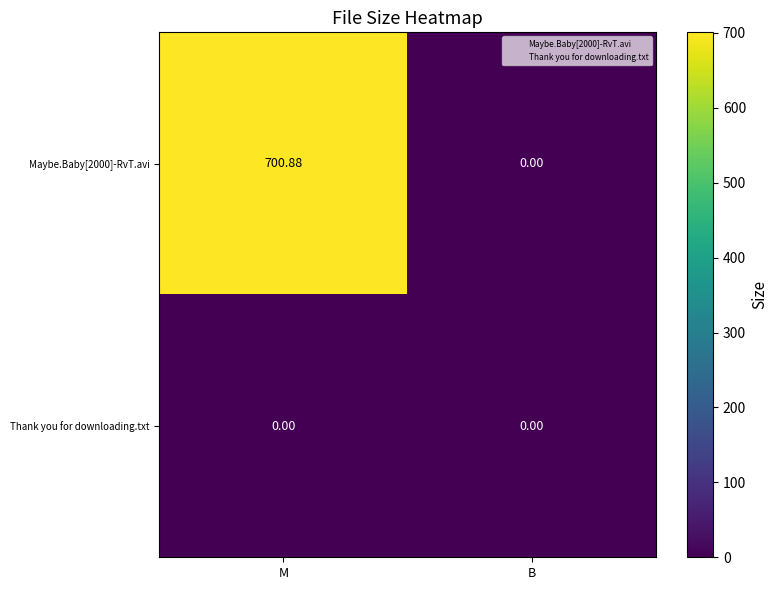

Between M and B, which series saw the biggest shift?

Maybe.Baby[2000]-RvT.avi